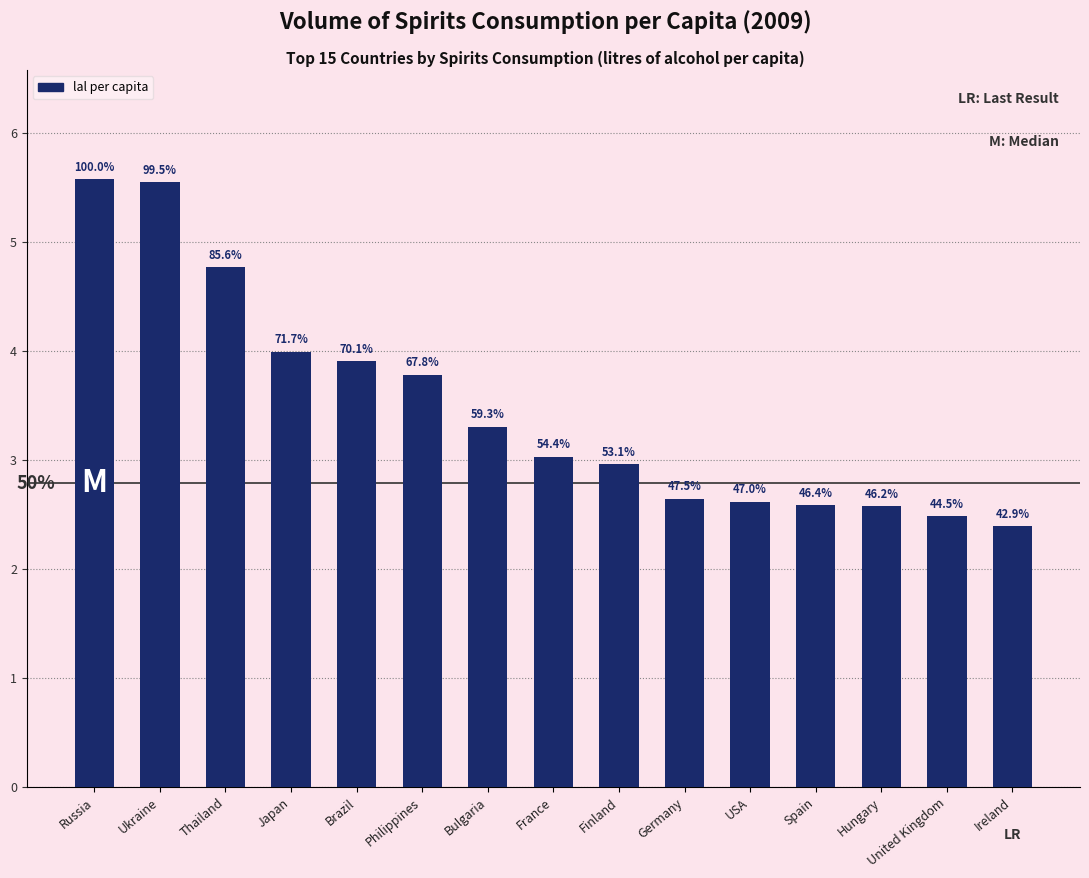

Rank the categories by value from highest to lowest.

Russia, Ukraine, Thailand, Japan, Brazil, Philippines, Bulgaria, France, Finland, Germany, USA, Spain, Hungary, United Kingdom, Ireland